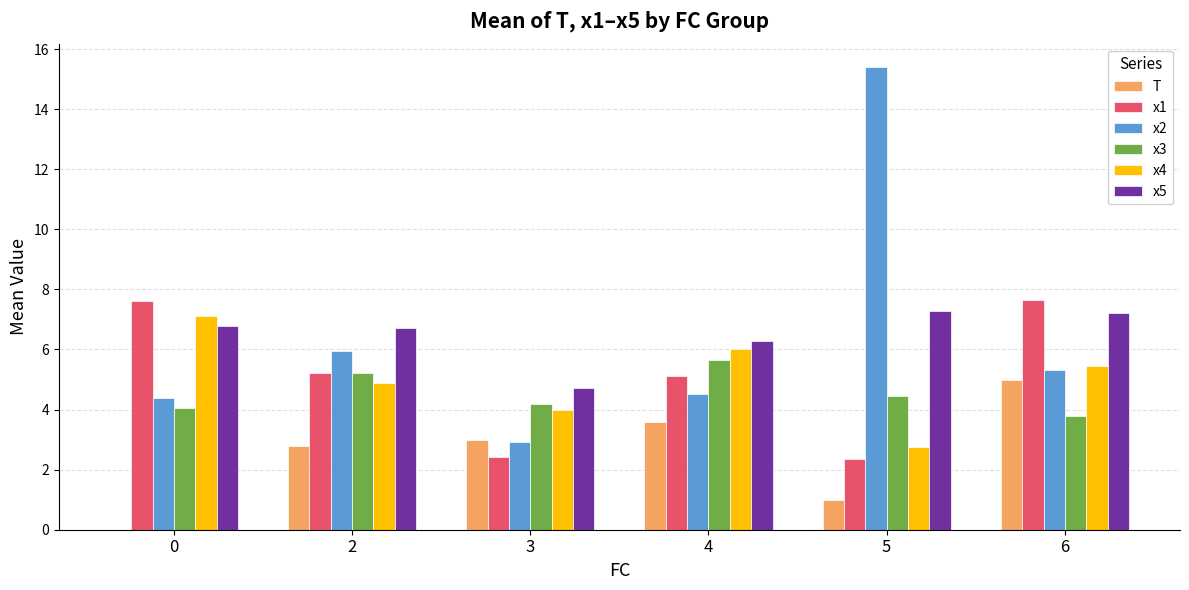

Does the chart contain stacked bars?

No